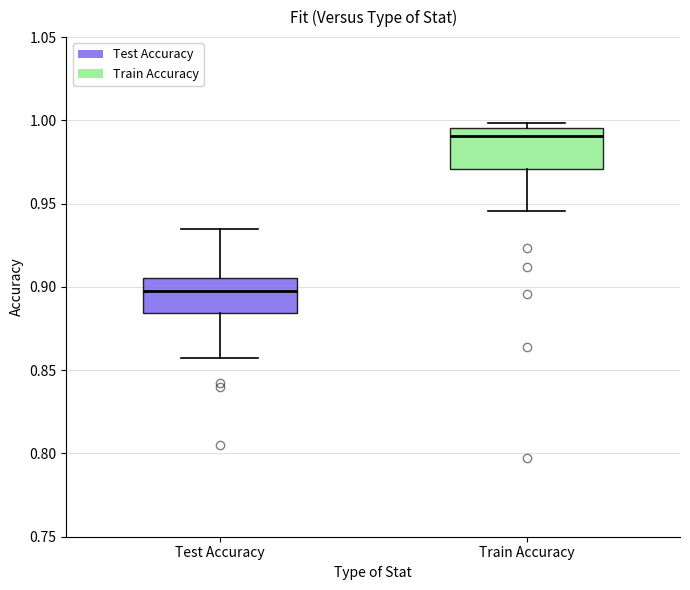

Where does the median line of the box for Train Accuracy sit on the y-axis? The values are not printed on the chart, so give them approximately, as read against the axis.

0.990